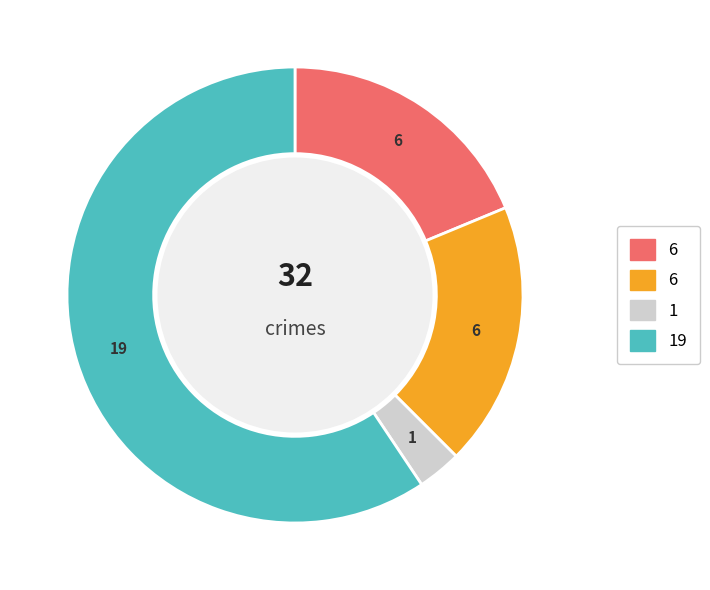

Is there a majority slice in this chart?

Yes